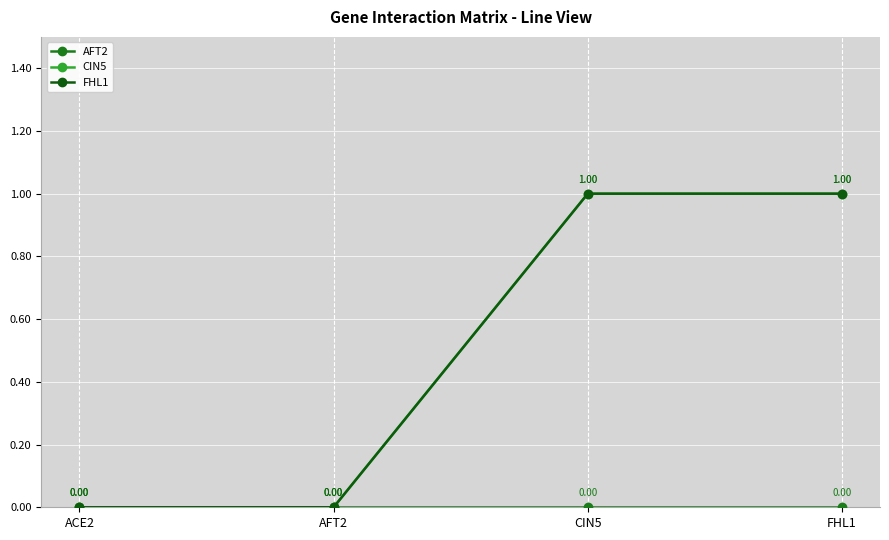

True or false: CIN5 has more than 0 interior local peaks.

False